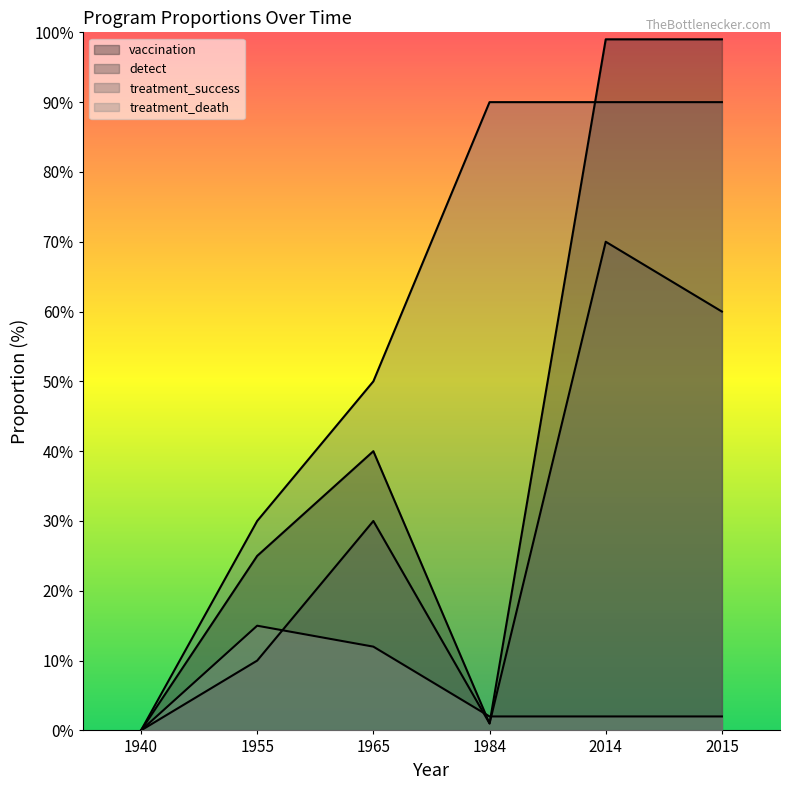

At which label does program_prop_vaccination first exceed 40?

2014